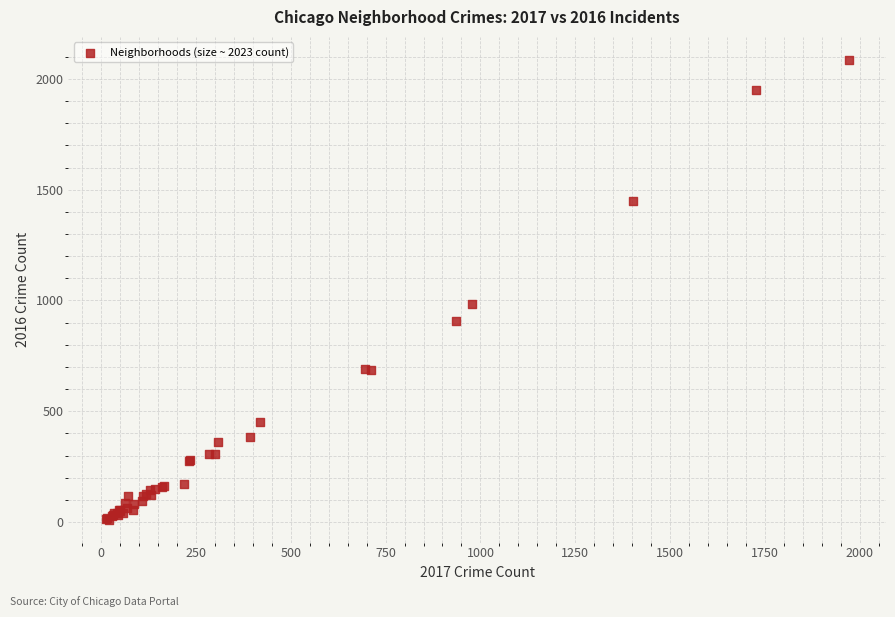

What Y value in the scatter plot is closest to 1048?

983